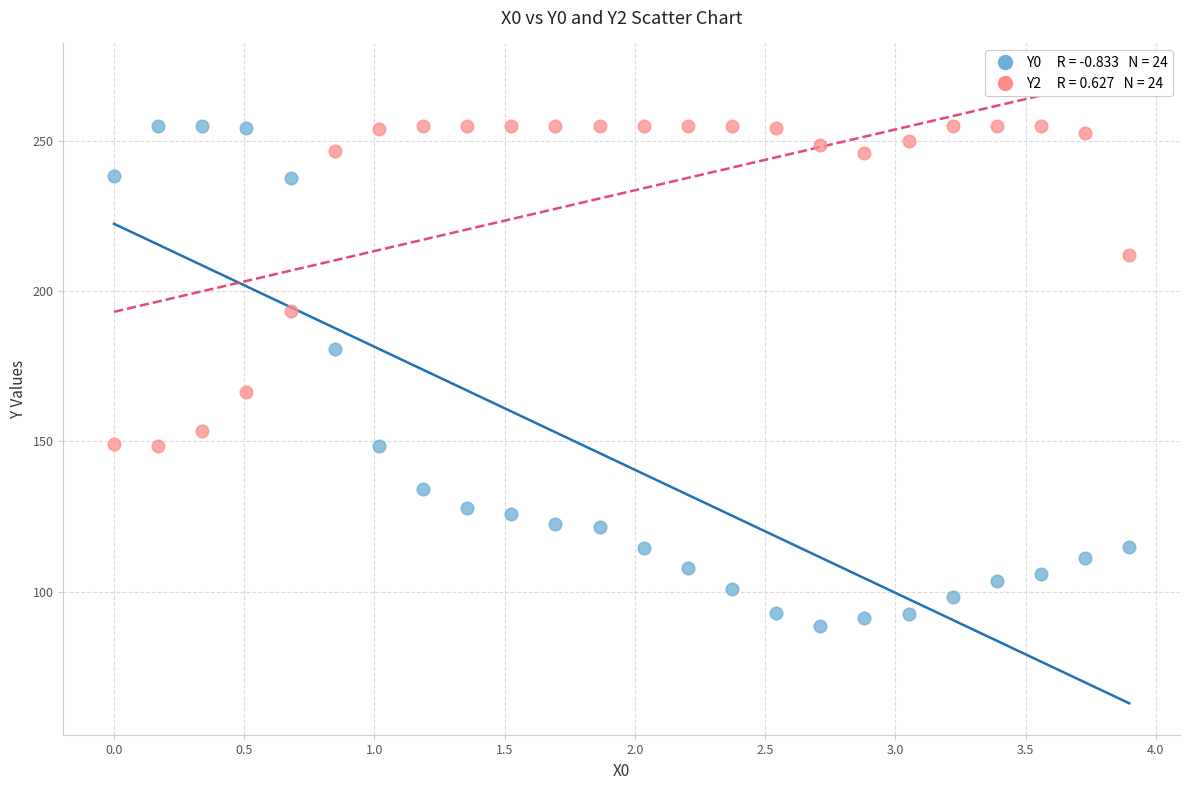

Across all series, what Y value is closest to 171?

166.6